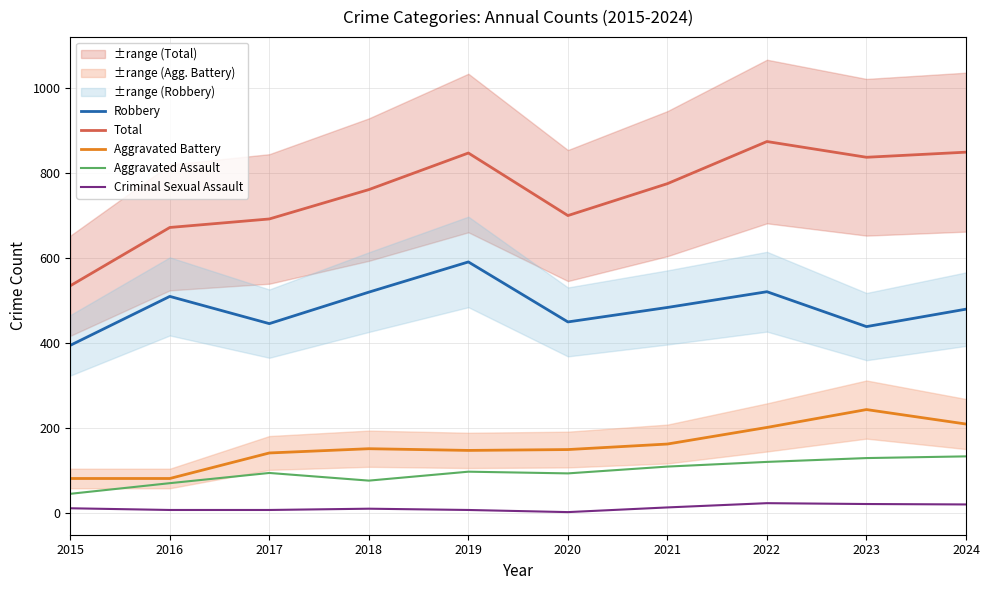

How many interior local peaks does the Robbery series have?

3